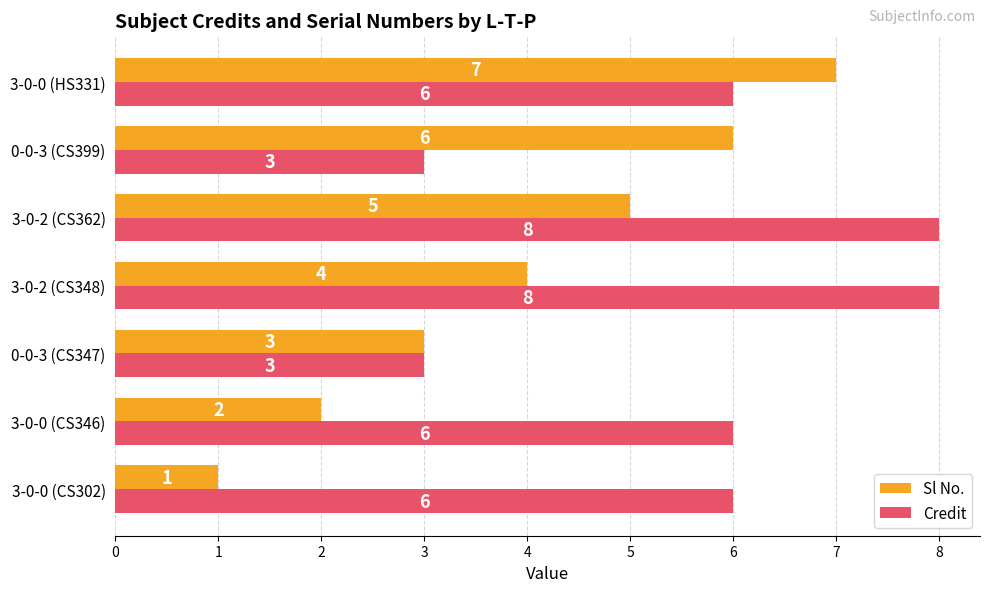

Count the number of data series in this chart.

2